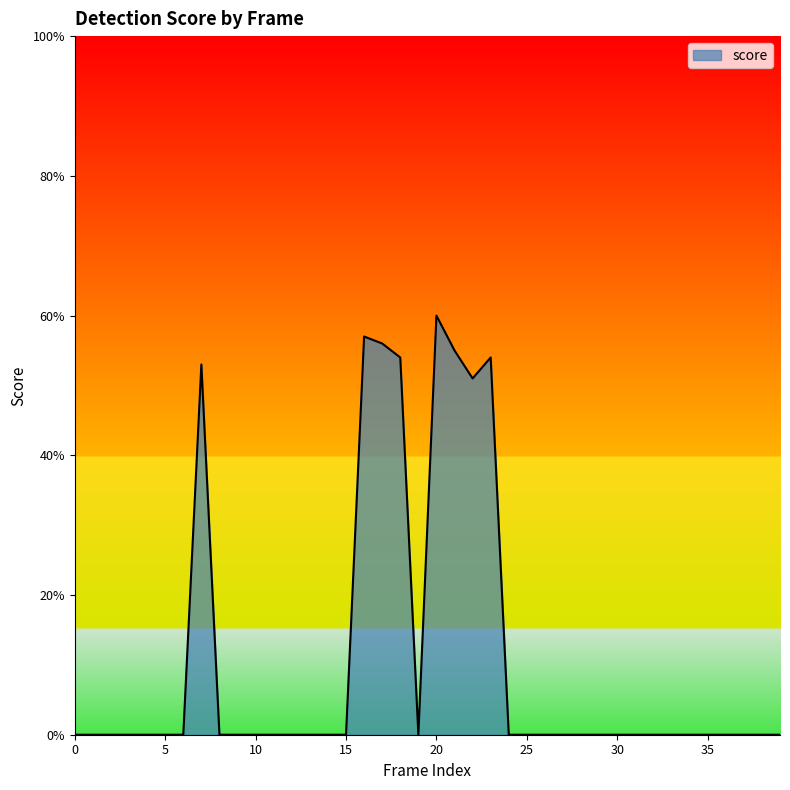

Reading left to right, list all the values displayed in this chart.

0.0	0.0	0.0	0.0	0.0	0.0	0.0	0.5	0.0	0.0	0.0	0.0	0.0	0.0	0.0	0.0	0.6	0.6	0.5	0.0	0.6	0.6	0.5	0.5	0.0	0.0	0.0	0.0	0.0	0.0	0.0	0.0	0.0	0.0	0.0	0.0	0.0	0.0	0.0	0.0